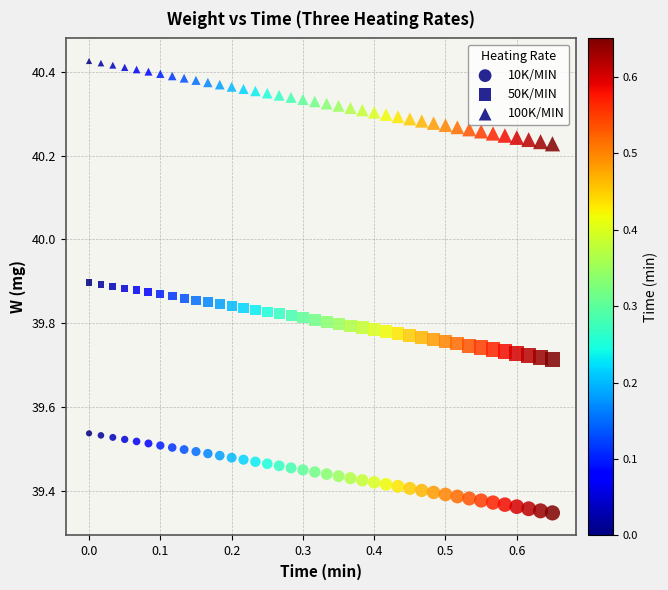

Count the number of points in this scatter plot.

120